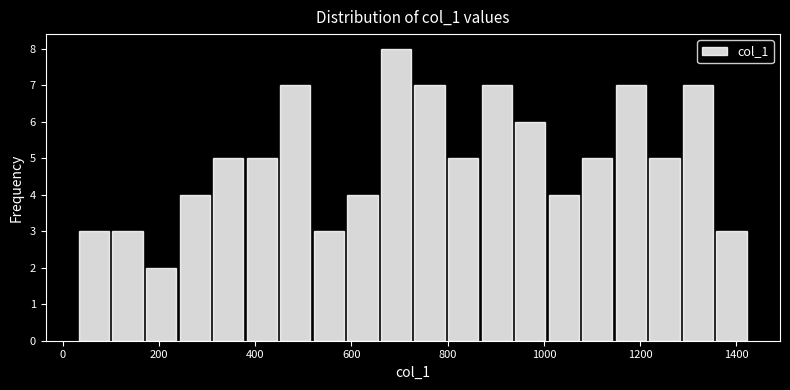

Read against the x-axis, roughly where is the centre of the tallest bar?

700